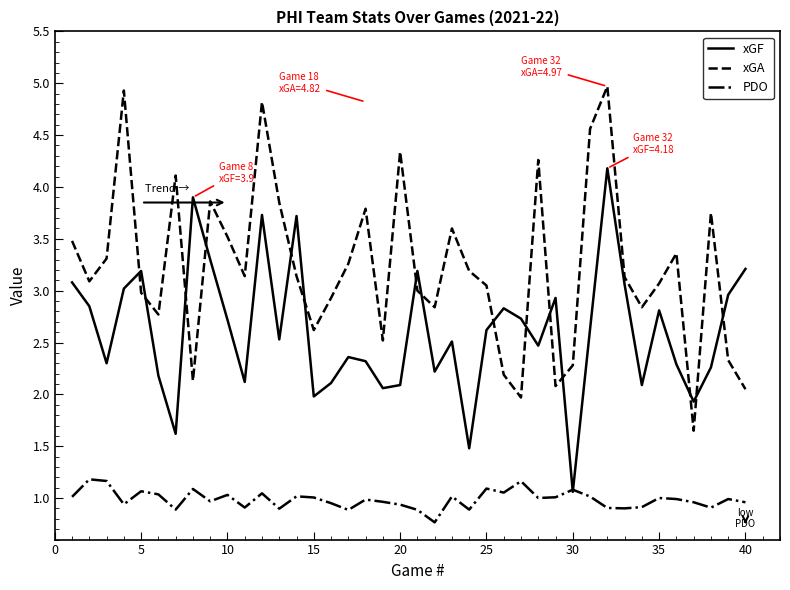

True or false: xGA and PDO intersect in this chart.

False